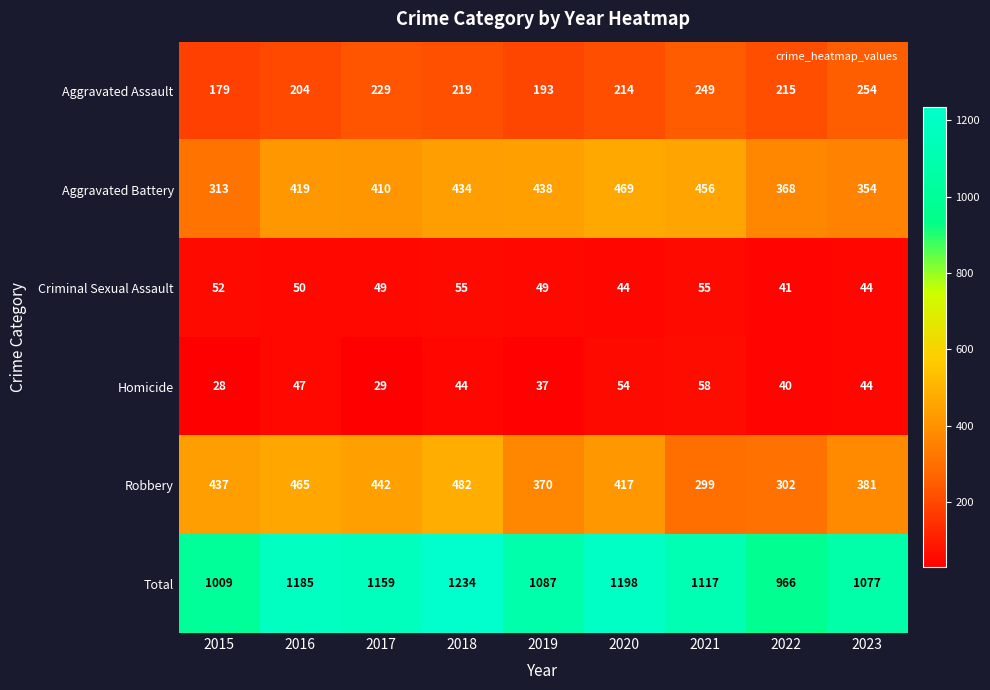

Where does the Criminal Sexual Assault series first go above 49?

2015